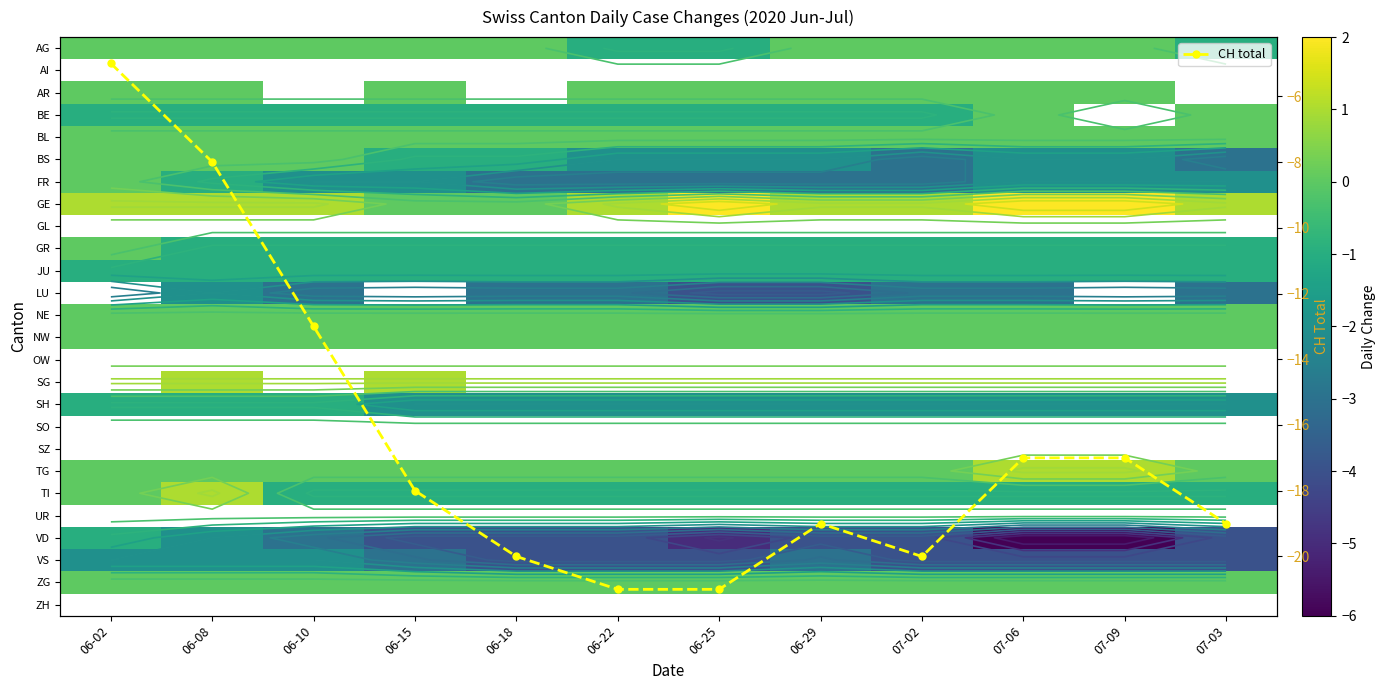

What is the lowest value of the CH total series?

-21